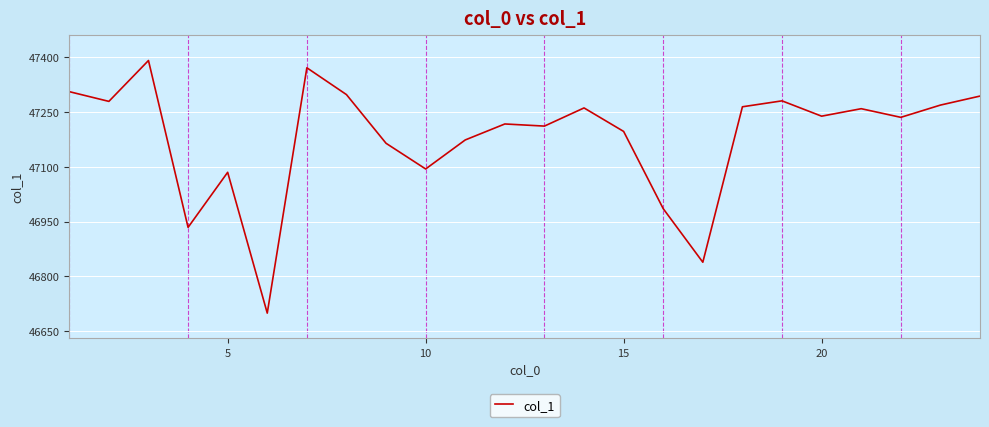

What is the maximum value shown in the chart?

47390.6